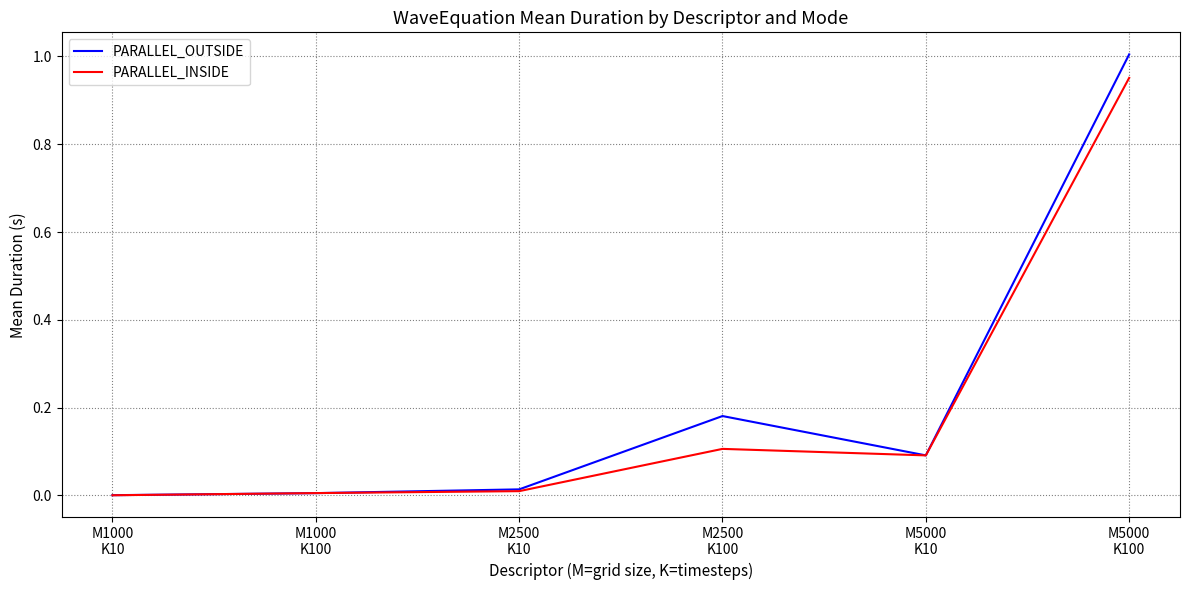

What is the sum of all PARALLEL_OUTSIDE values?

1.3